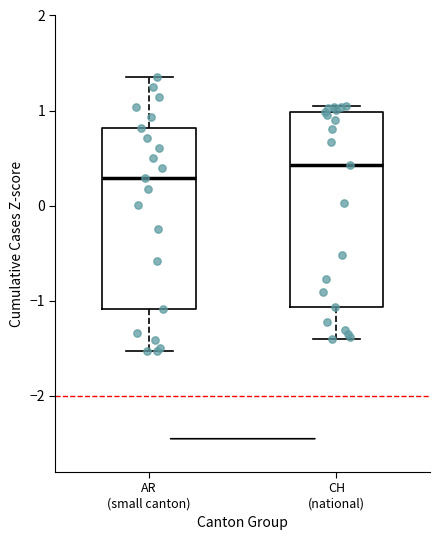

Reading left to right, transcribe this box plot: for each box, give where its median line is, the range the box spans, and where its two whiskers end, as read against the y-axis. The values are not printed on the chart, so give them approximately, as read against the axis.

AR (small canton): median 0.3, box -1.1 to 0.8, whiskers -1.5 to 1.4
CH (national): median 0.4, box -1.1 to 1.0, whiskers -1.4 to 1.0 (just above the box's upper edge)